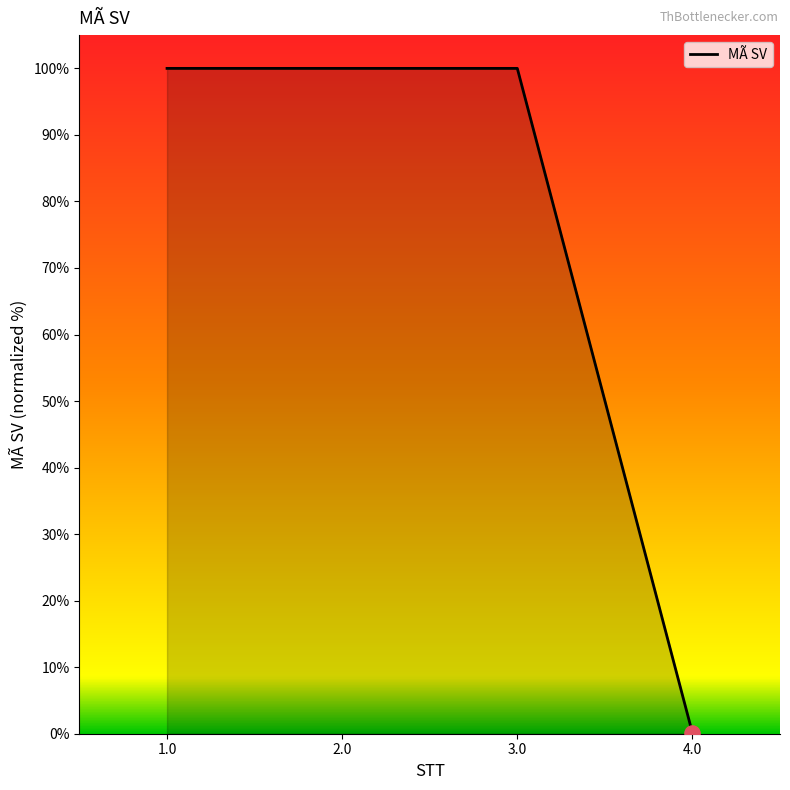

What position from the left is 3.0?

3